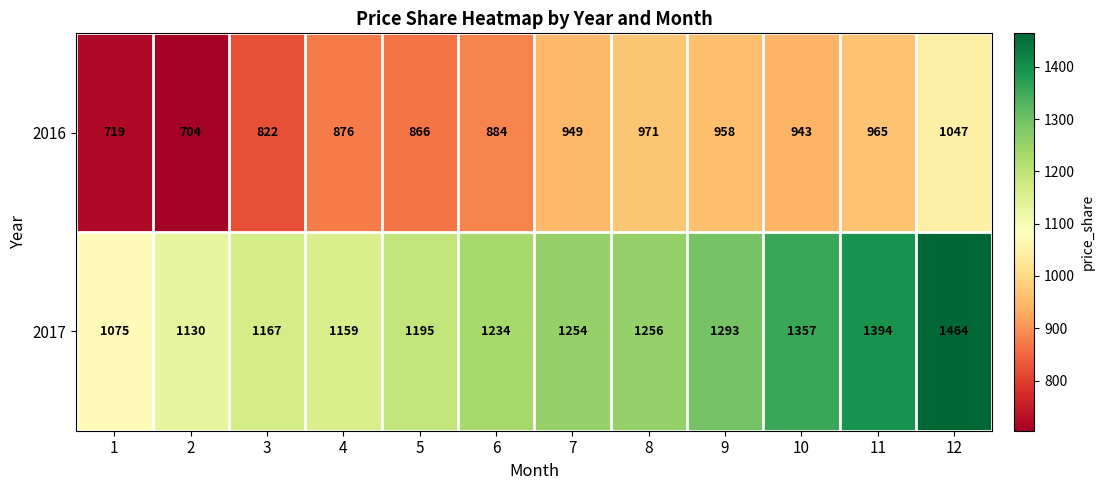

What is the difference between the 2016 values at 2 and 7?

245